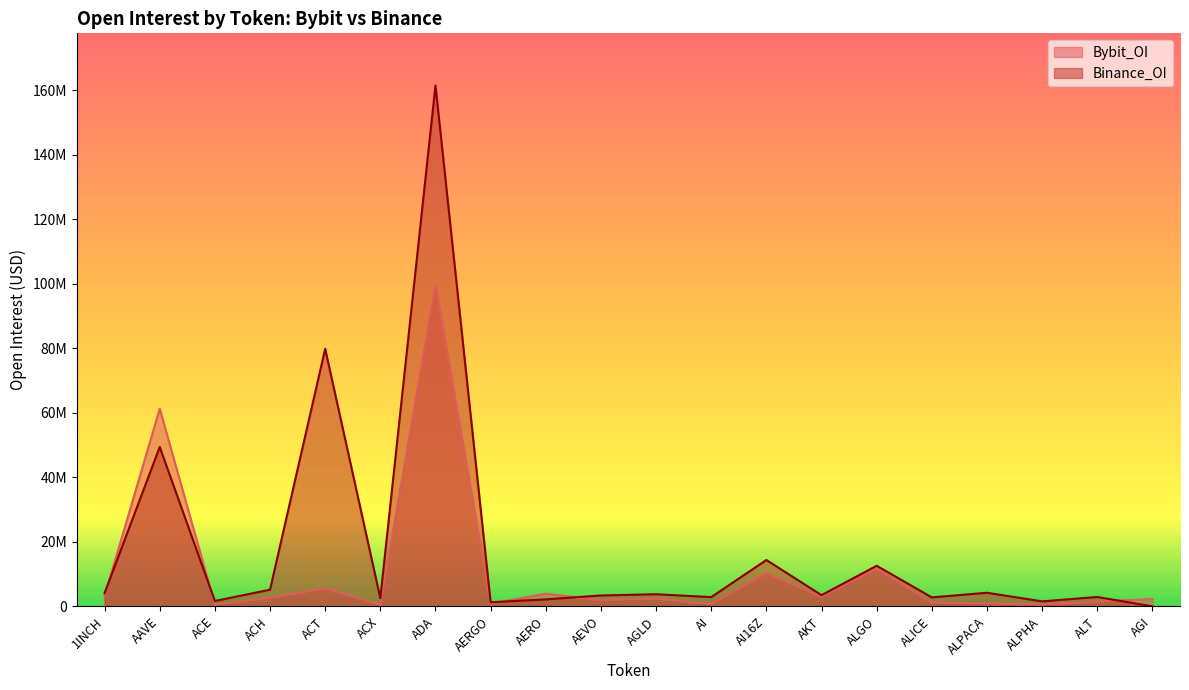

Reading right to left, extract all data points from this chart.

Bybit_OI: 2258959	1501560	563967	873062	1209443	11613682	2967690	10251079	723409	2392288	1938722	3923943	854336	99605496	485677	5568612	2608914	570727	61259850	3162037
Binance_OI: 0	2906578	1544529	4214457	2778686	12588985	3461956	14373484	2862713	3759259	3377151	2163715	1273469	161472947	2535598	79833218	5155319	1665974	49401823	4098740